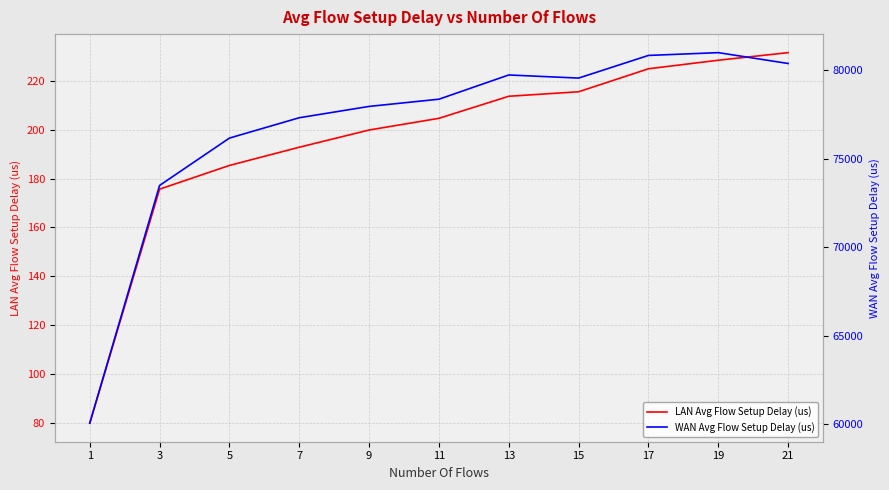

Reading left to right, extract all data points from this chart.

LAN Avg Flow Setup Delay (us): 1=80.0	3=175.6	5=185.3	7=192.8	9=199.8	11=204.6	13=213.6	15=215.4	17=224.8	19=228.3	21=231.4
WAN Avg Flow Setup Delay (us): 1=60047.1	3=73479.3	5=76155.8	7=77305.4	9=77945.3	11=78352.6	13=79721.7	15=79545.8	17=80825.9	19=80983.5	21=80370.5